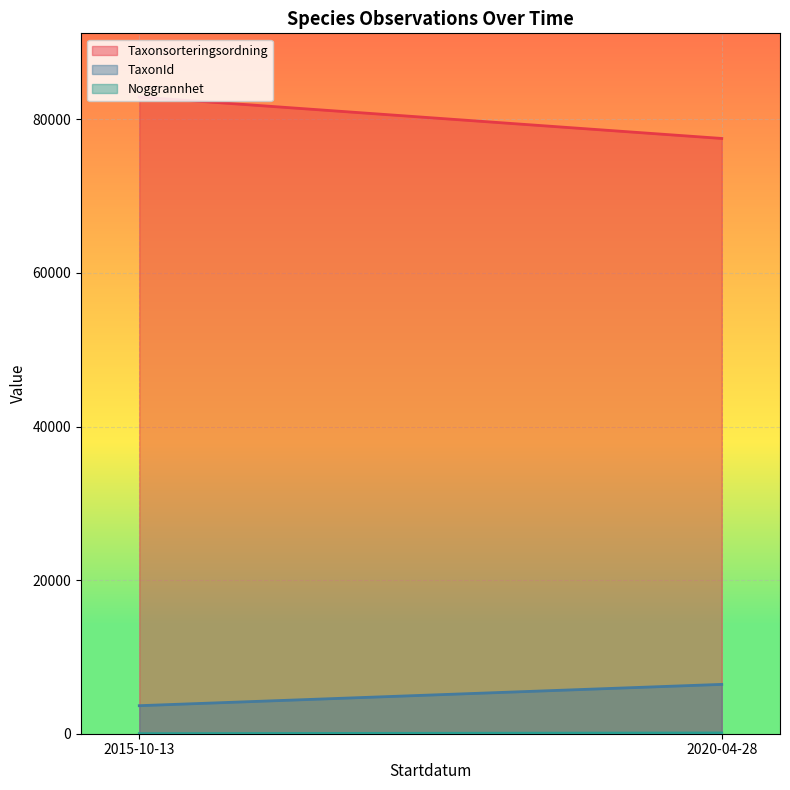

How many values in the TaxonId series are below 6425?

1